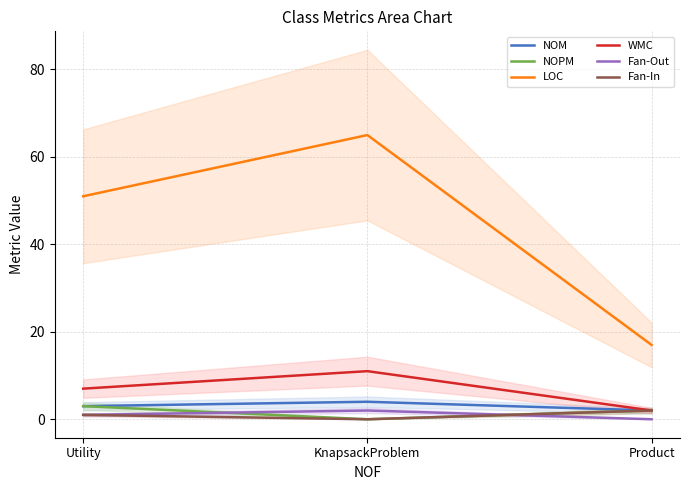

What is the total value across all series at KnapsackProblem?

82